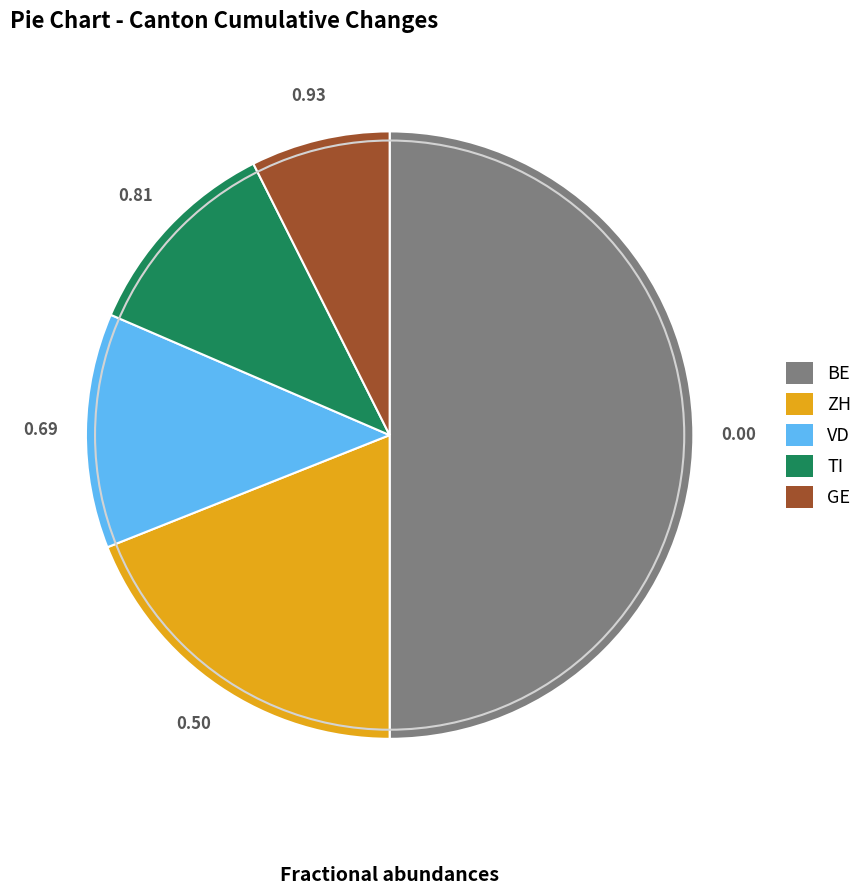

Which has a higher value, GE or TI?

TI